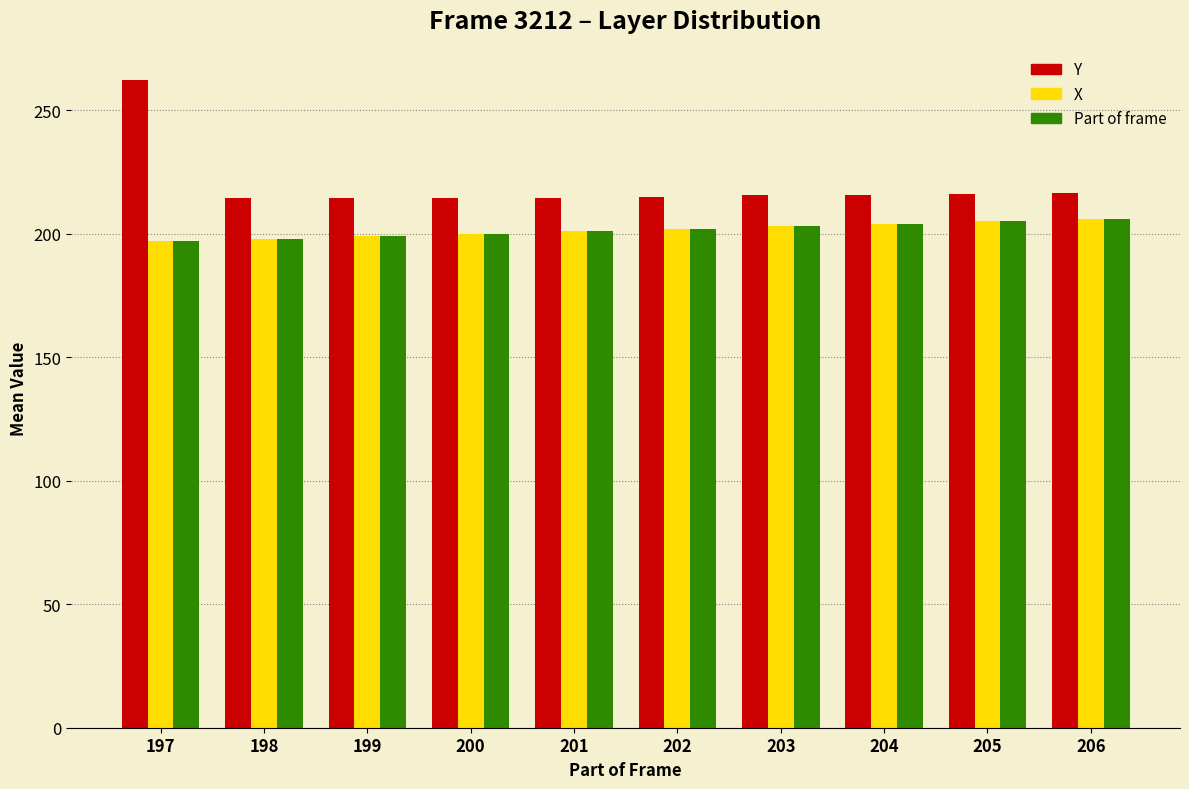

What is the minimum value shown in the chart?

197.0